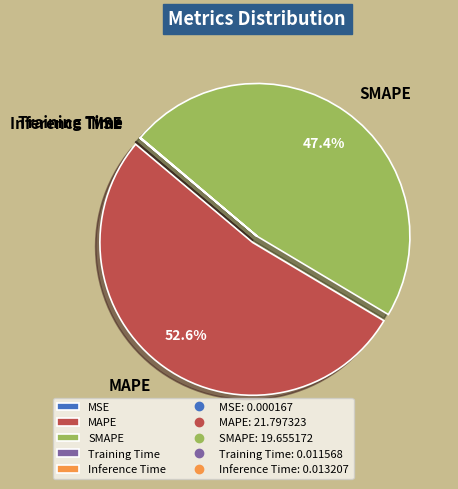

How much of the chart is everything except MAPE?

47.4%